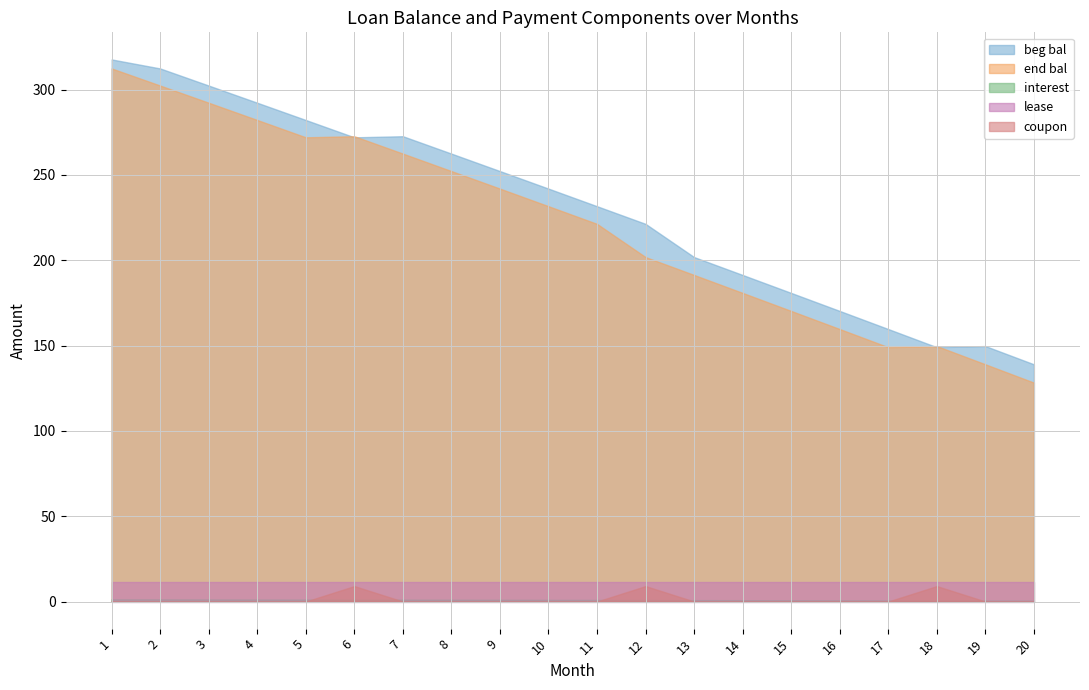

At which label does lease reach its minimum?

1